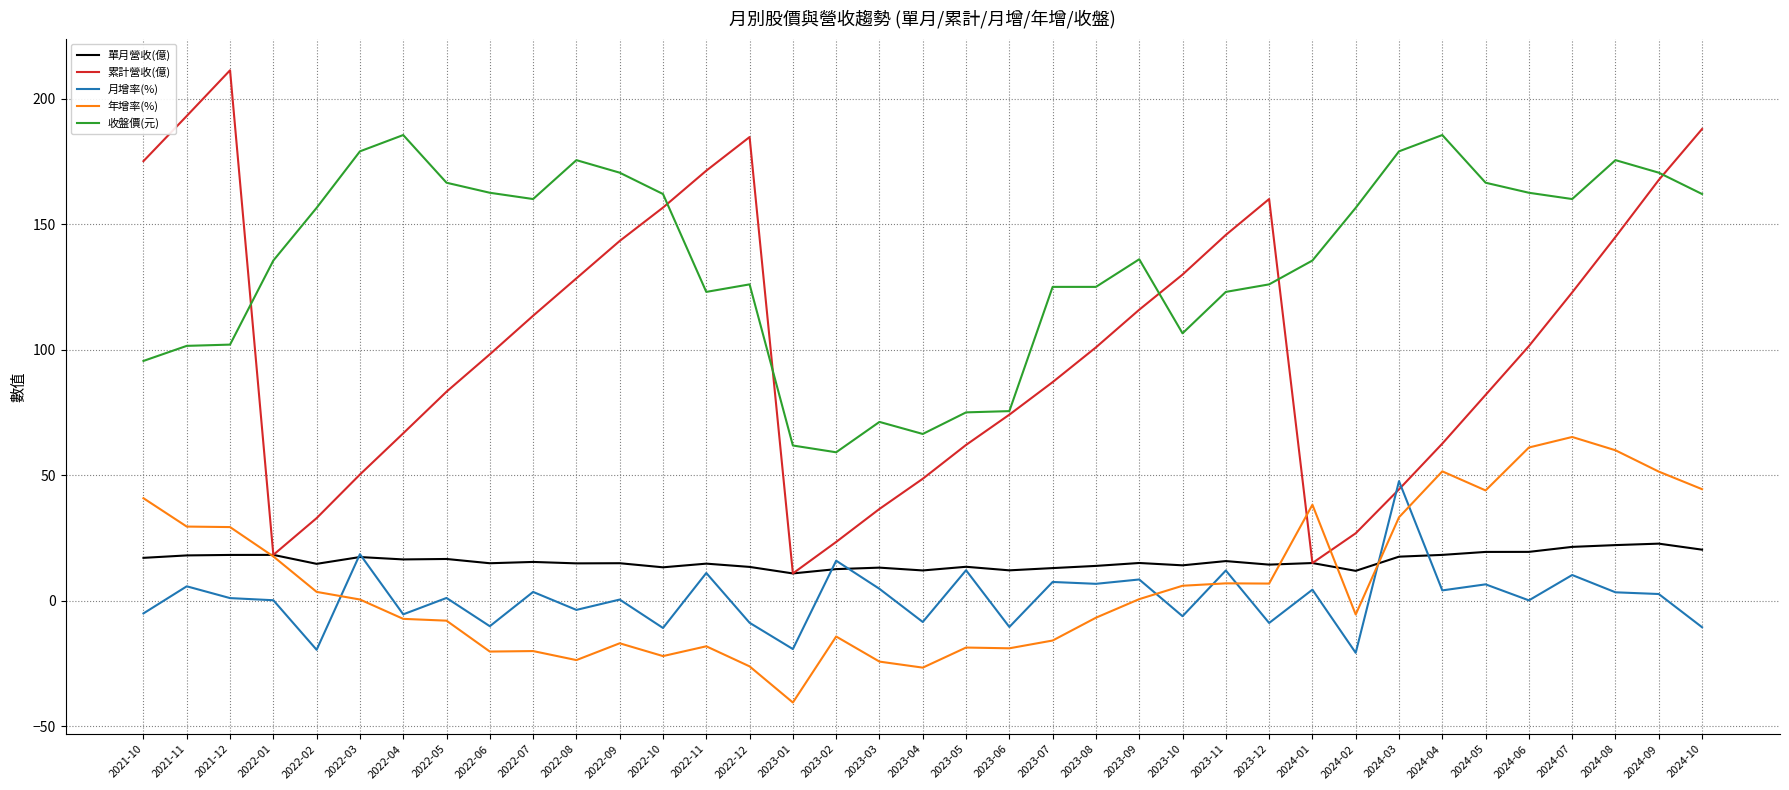

The 年增率(%) series shows -6.8 at 2023-08. True or false?

True